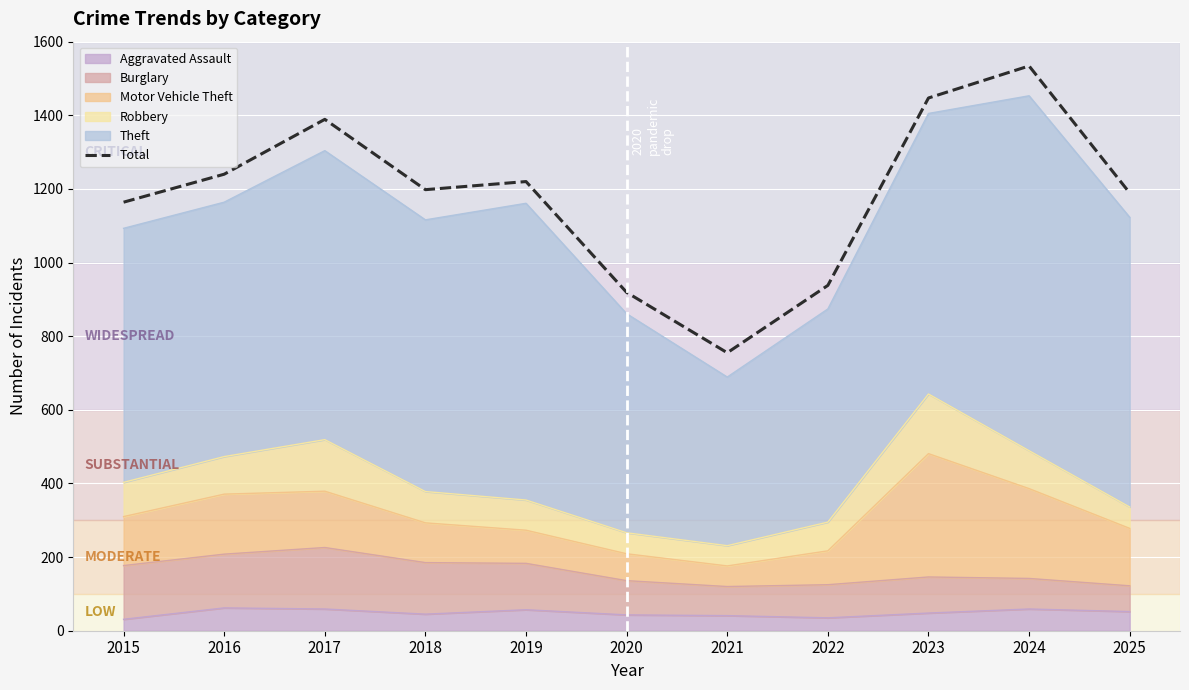

List the labels in order of value, largest first.

2024, 2023, 2017, 2016, 2019, 2018, 2025, 2015, 2022, 2020, 2021